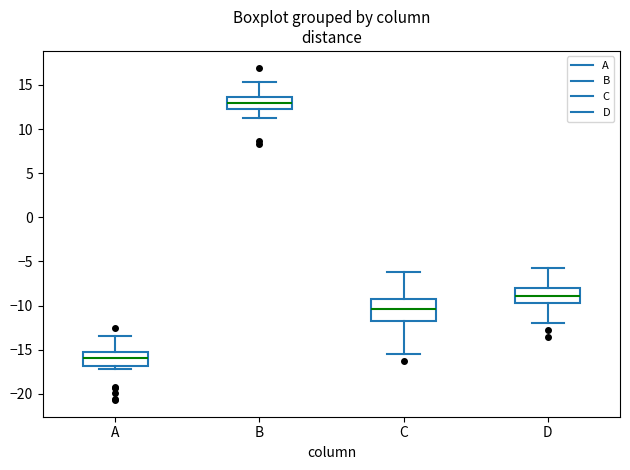

Where is the lower edge of the box for B on the y-axis? The values are not printed on the chart, so give them approximately, as read against the axis.

12.5